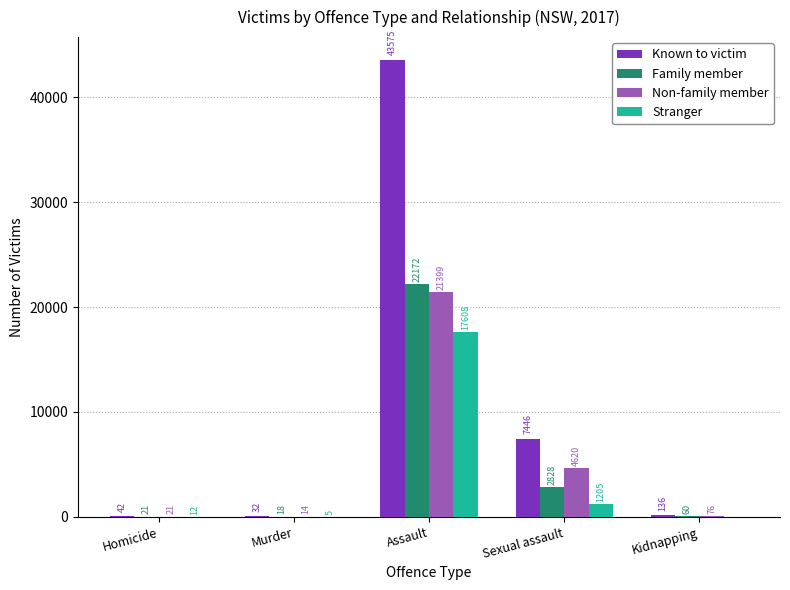

What is the spread (max minus min) of values at Homicide?

30